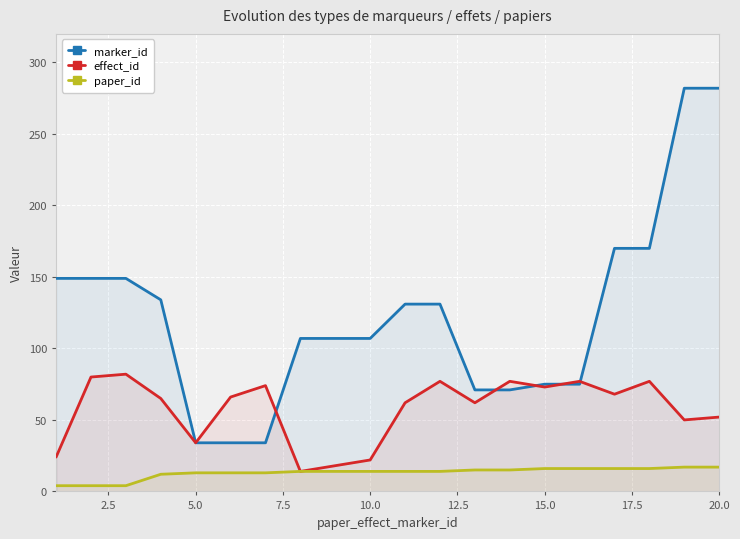

The marker_id series shows 282 at 20.0. True or false?

True